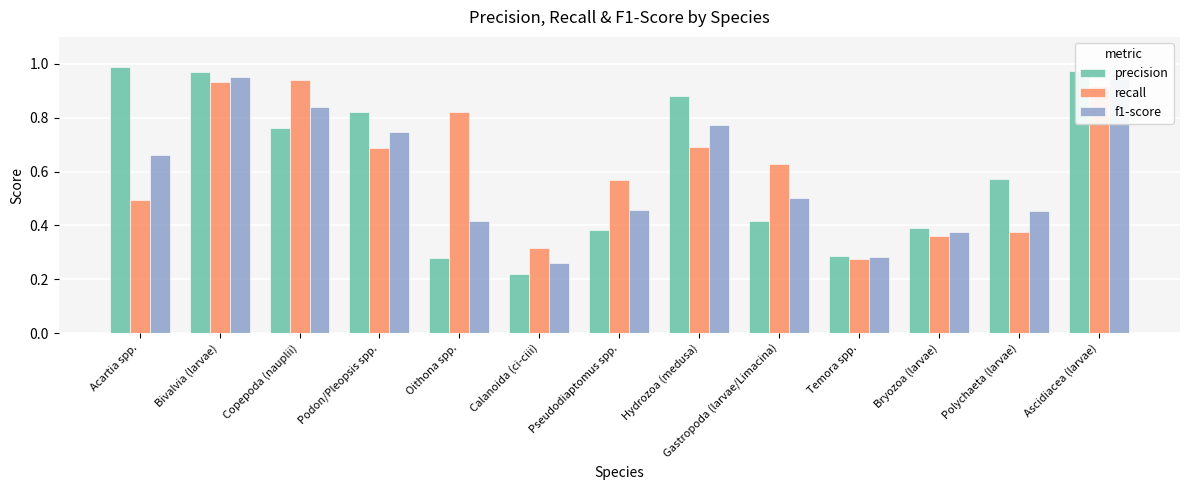

Between Copepoda (nauplii) and Temora spp., which series saw the biggest shift?

recall